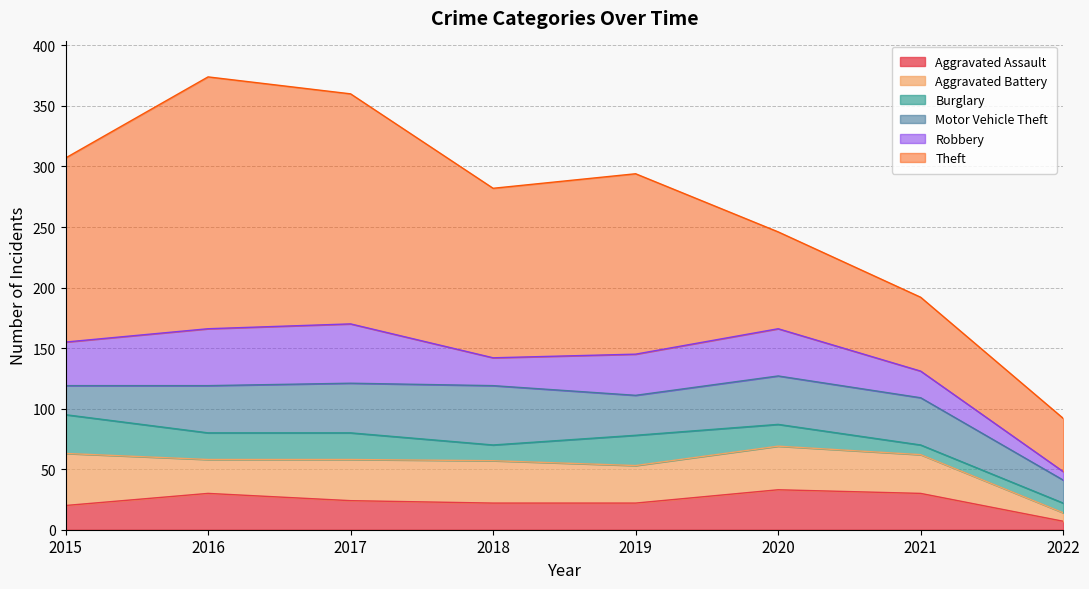

Which has a higher value, 2015 or 2017?

2017